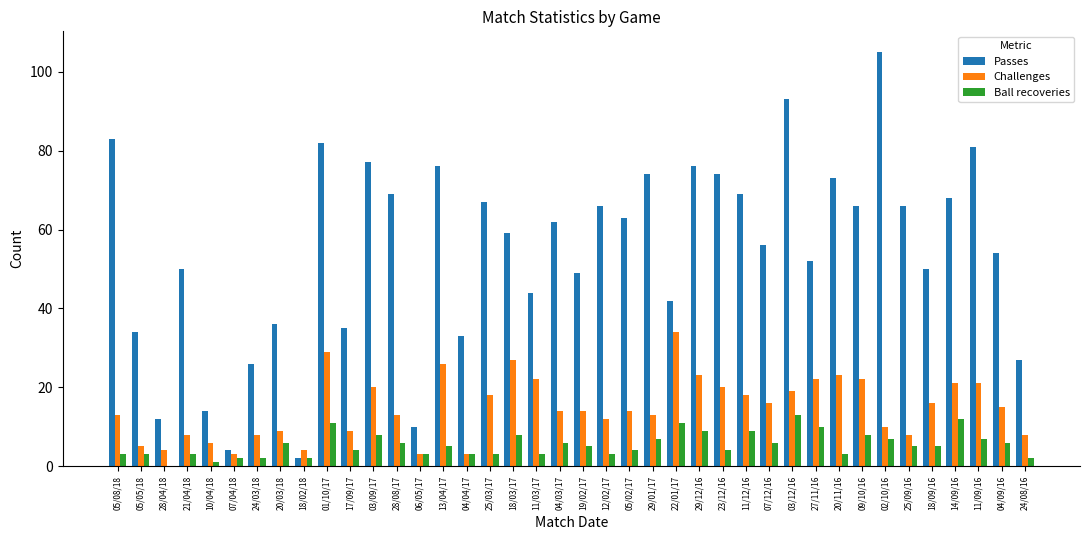

Which category has the highest value in the Challenges series?

22/01/17